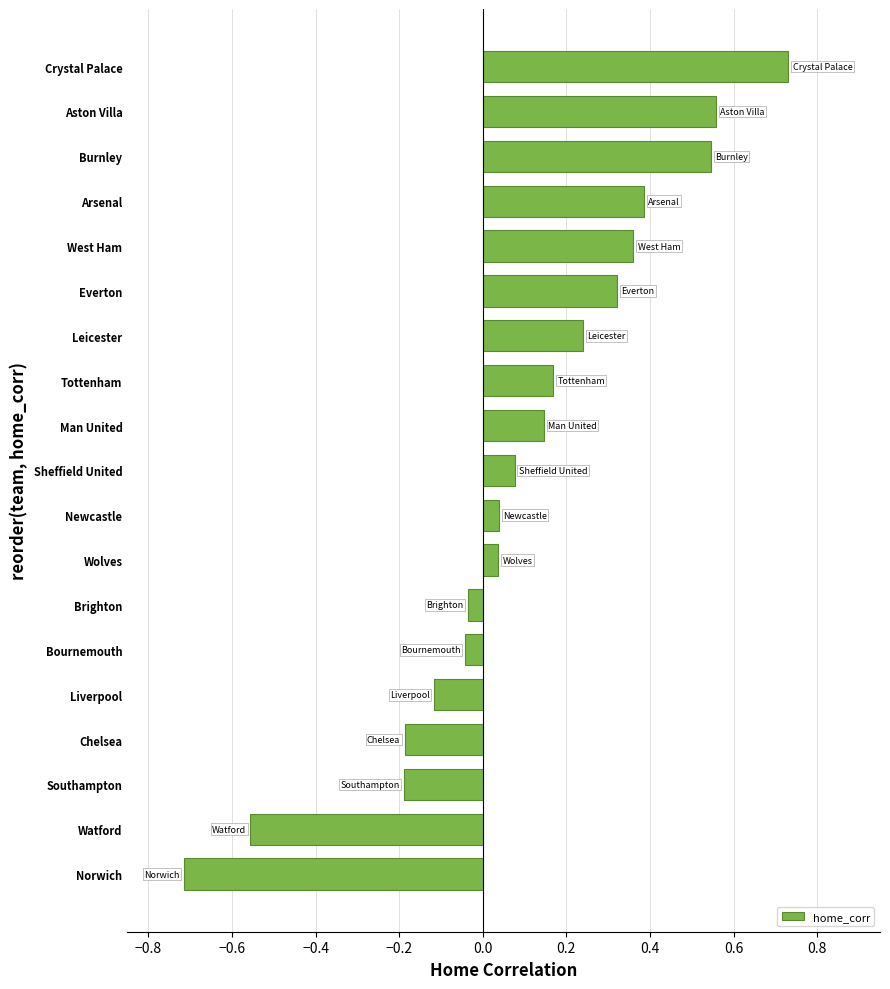

What is the difference between the maximum and minimum values?

1.4